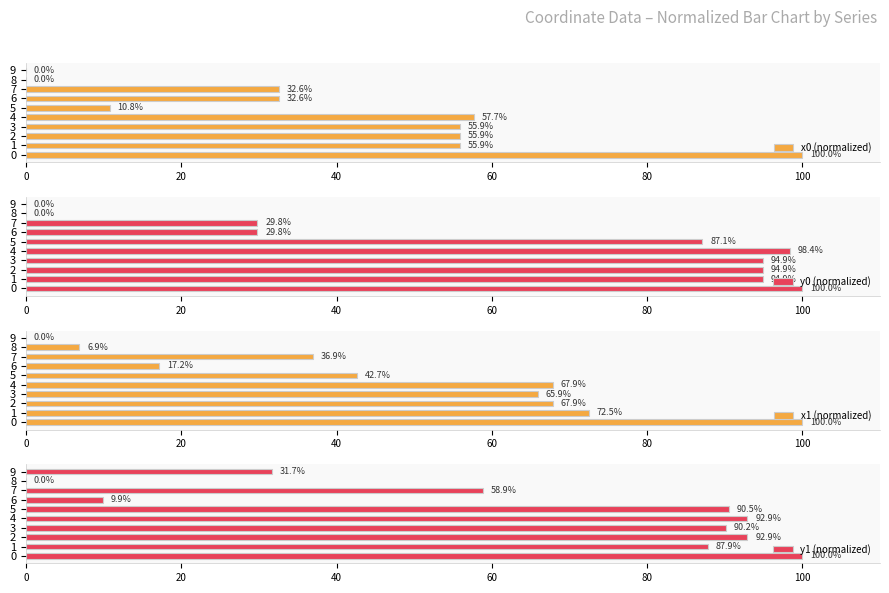

Is it true that x0 (normalized) equals 100.0 at 0?

True